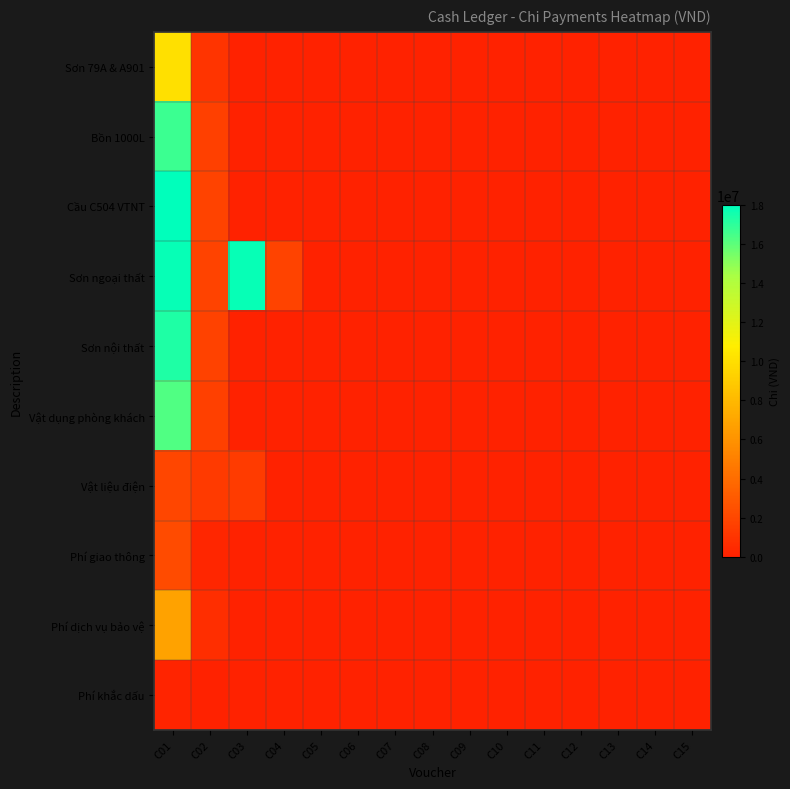

At how many categories does at least one series exceed 12667449?

2